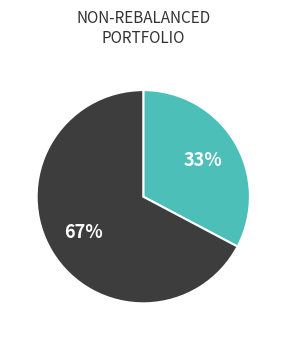

To the nearest percent, what is the average slice percentage?

50%